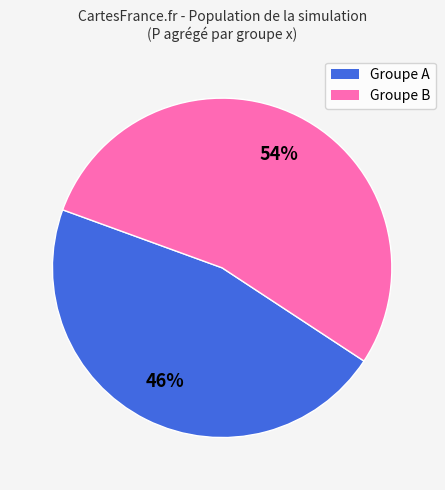

To the nearest percent, what is the average slice percentage?

50%